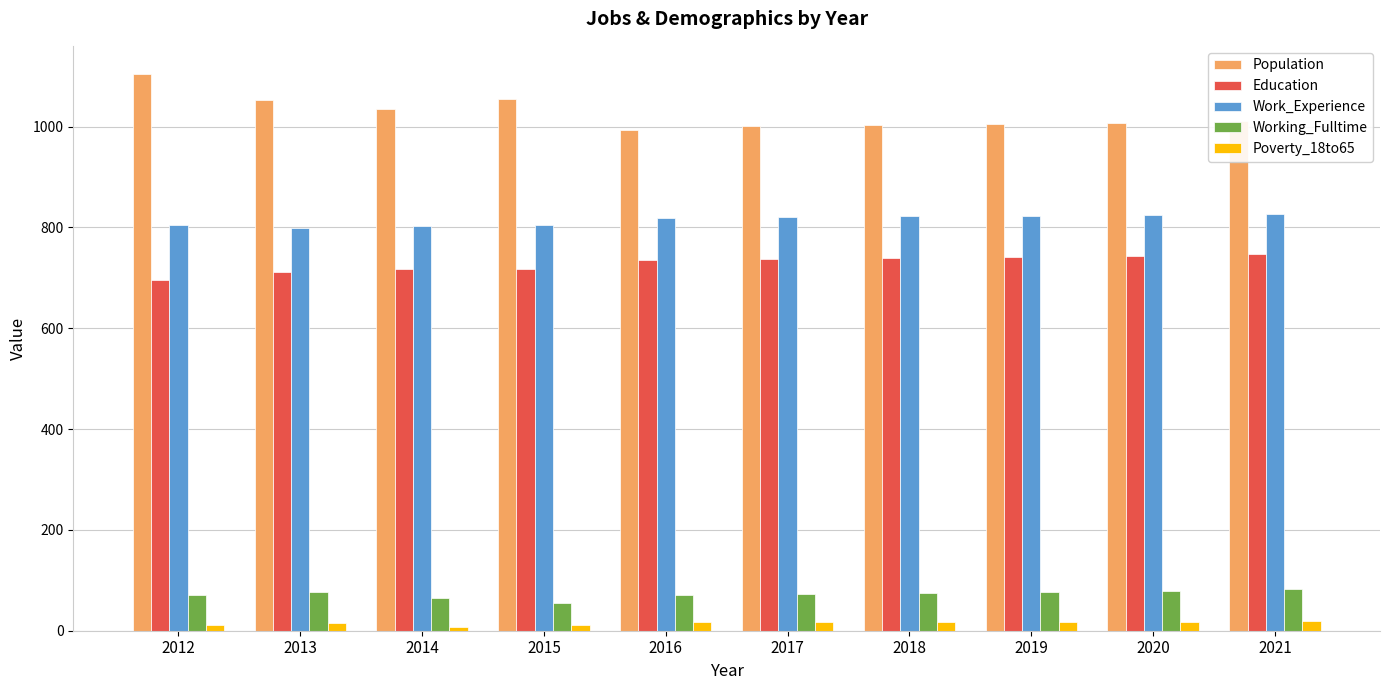

What is the average value of the Working_Fulltime series?

72